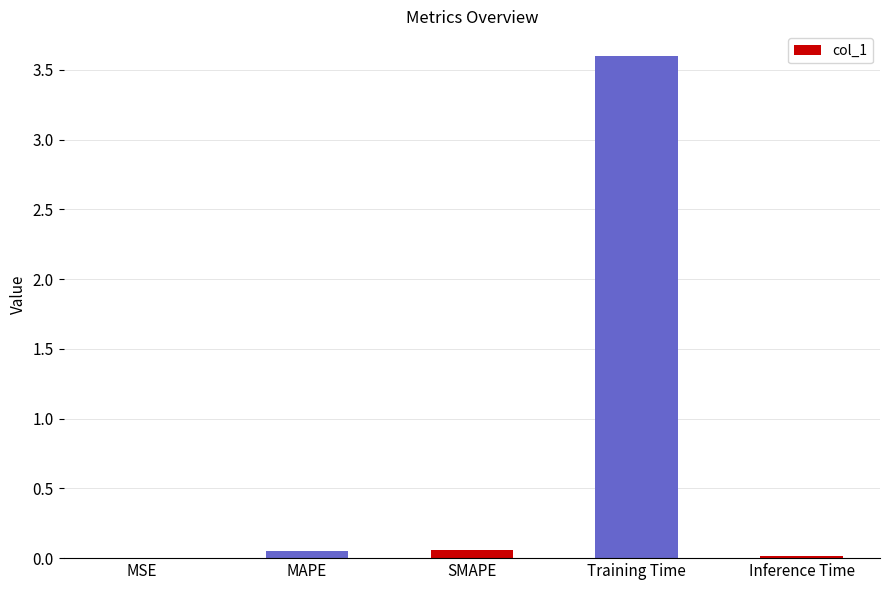

What is the sum of all values?

3.7